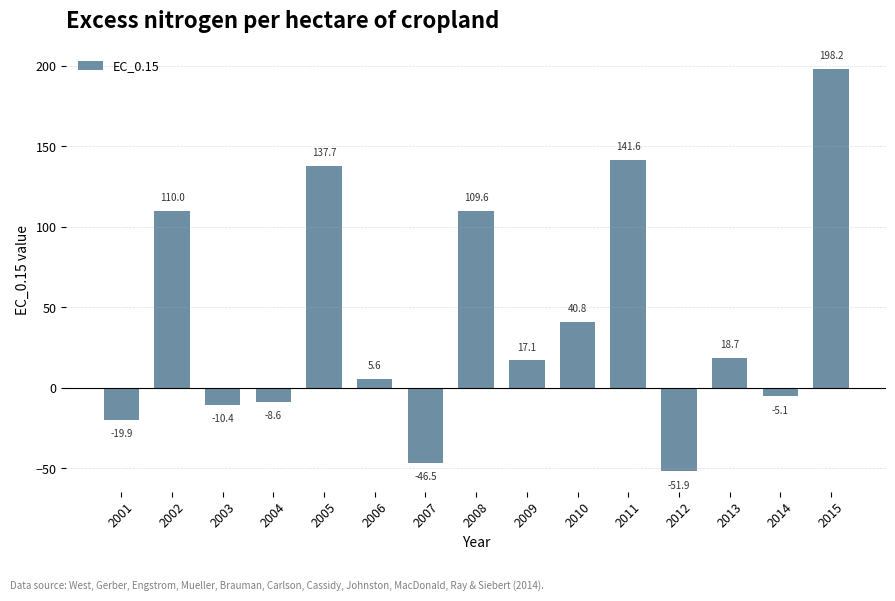

Which has a higher value, 2001 or 2012?

2001